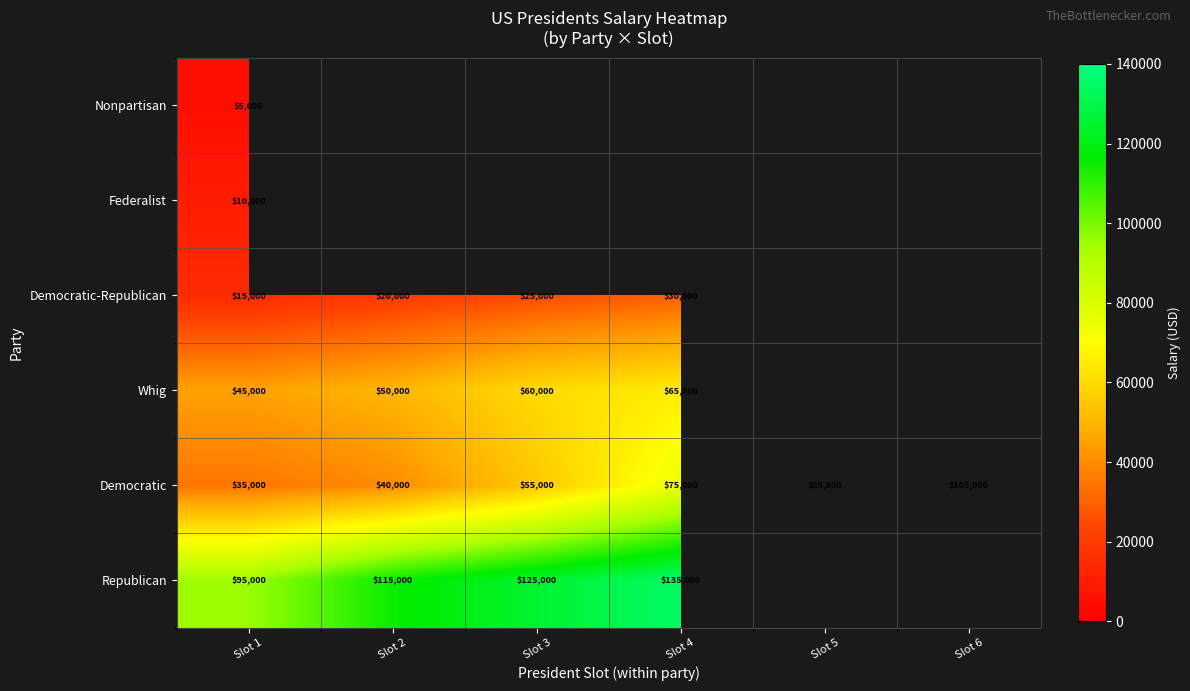

Where is Democratic nearest to the value 70000?

Slot 4